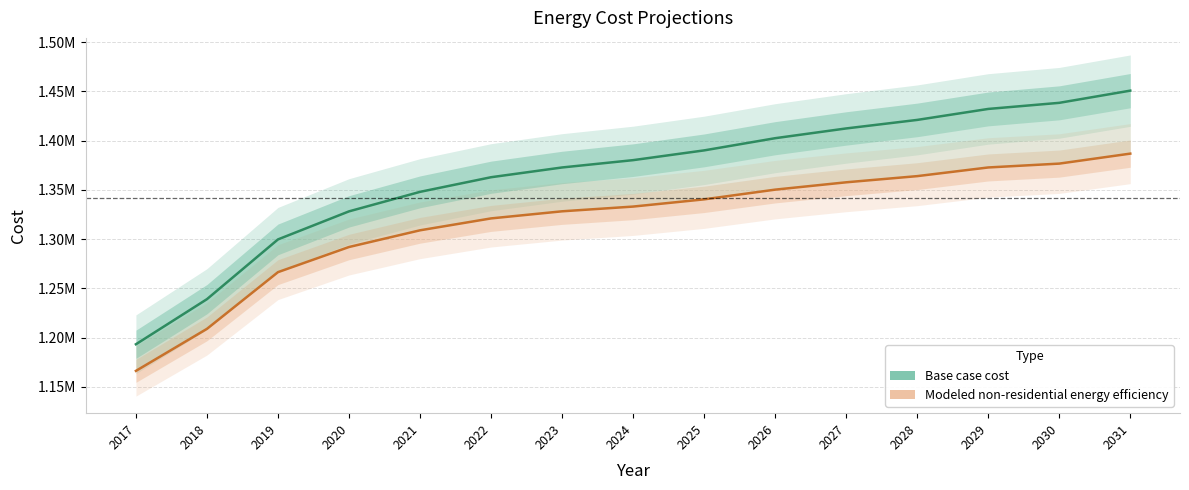

Rank the series by their average value, from lowest to highest.

Modeled non-residential energy efficiency, Base case cost